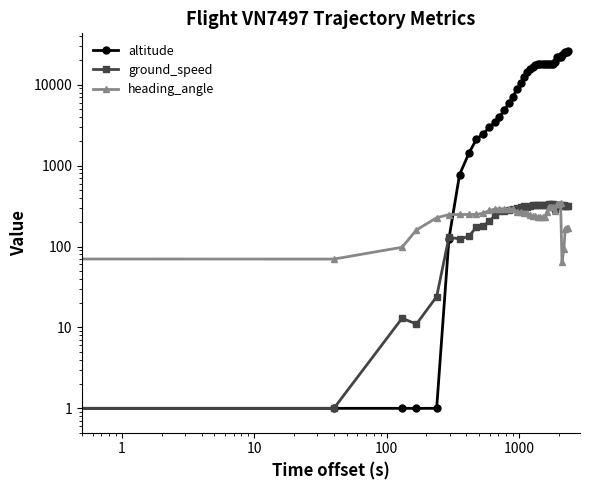

Is this an area chart (filled region under the line)?

No